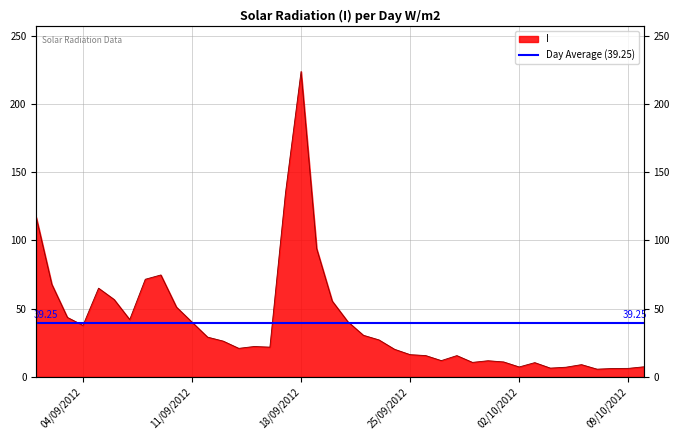

Which category has the lowest value across all series?

07/10/2012